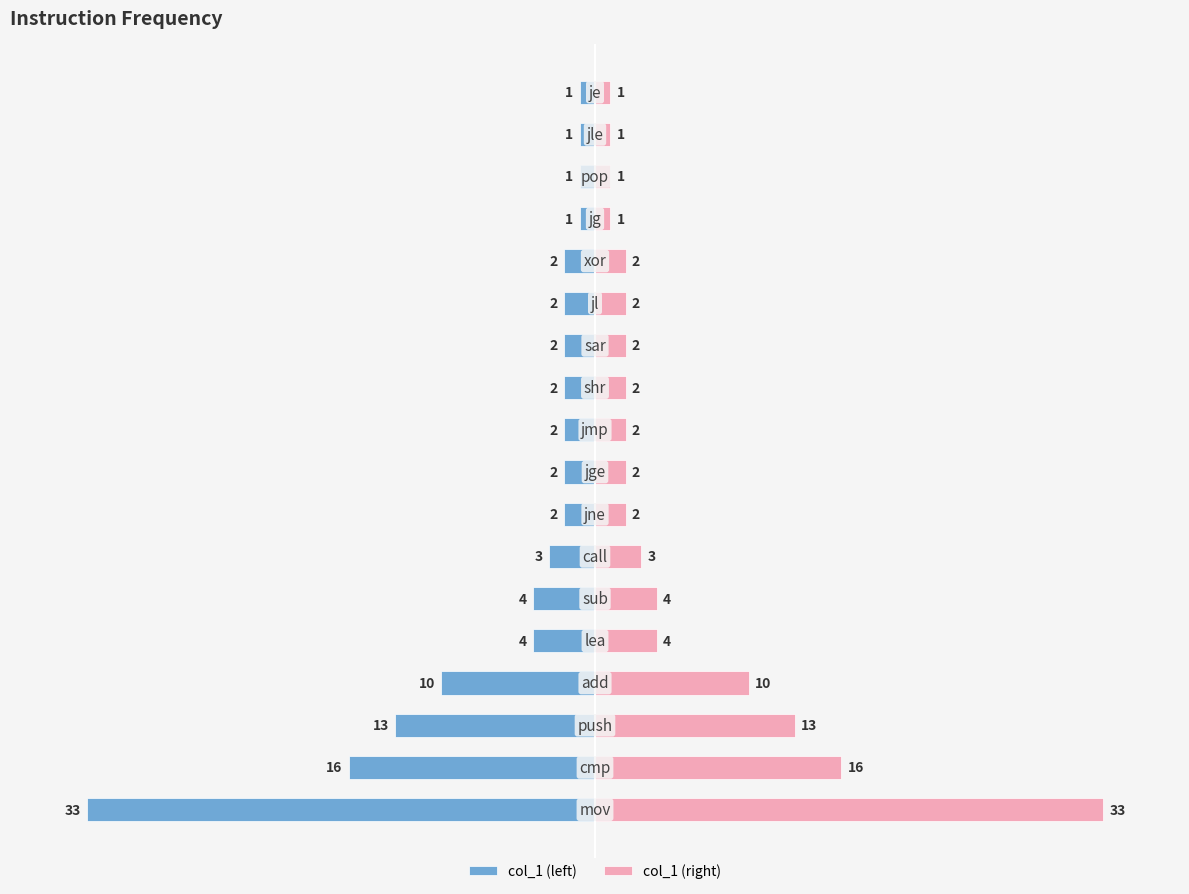

How many bars are there in total?

36